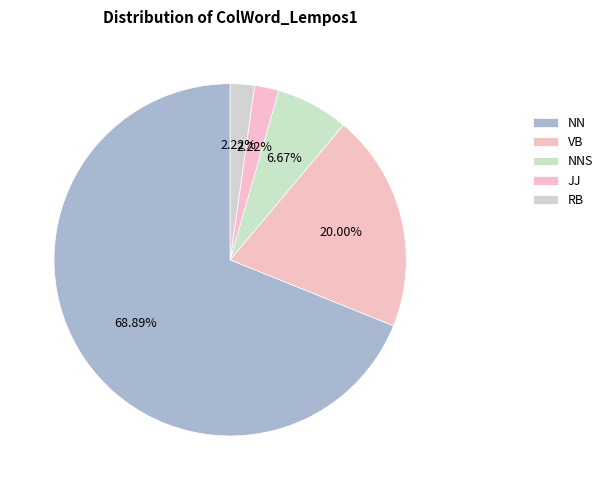

How many slices are in this pie chart?

5